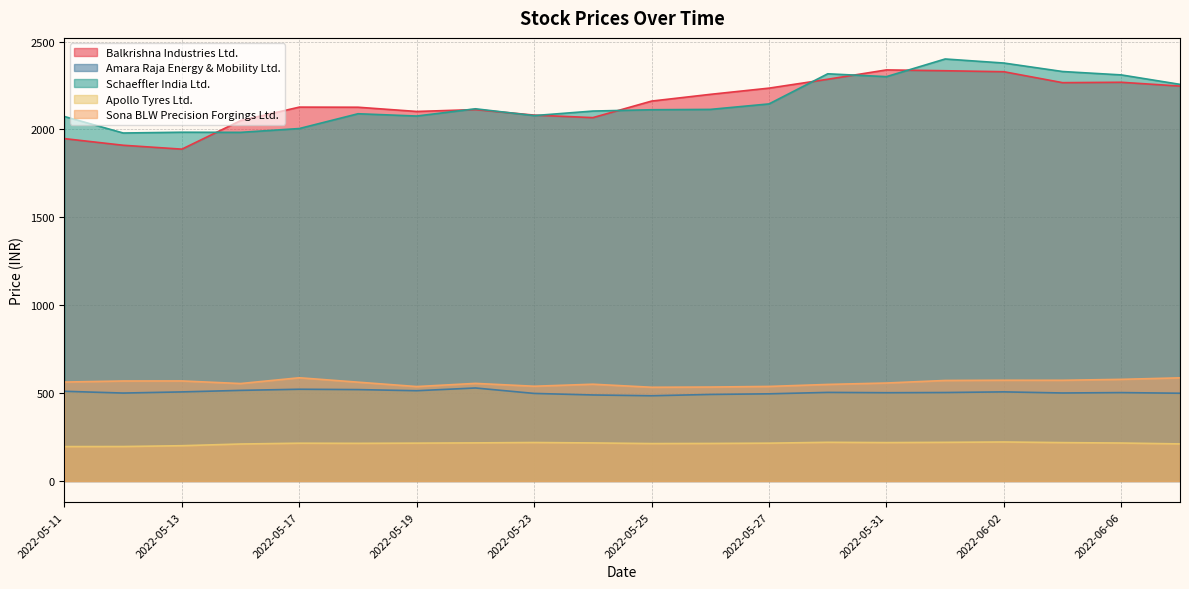

How many distinct data groups are displayed?

5